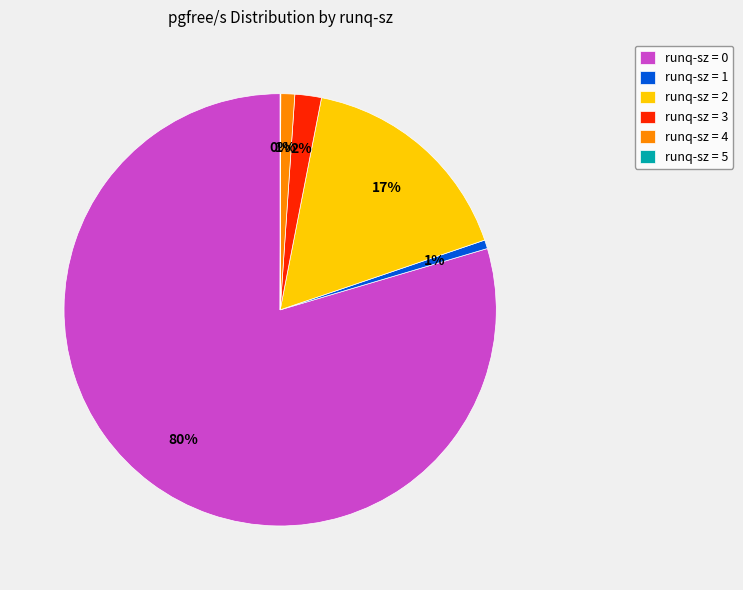

Is runq-sz = 0 the majority of the pie?

Yes